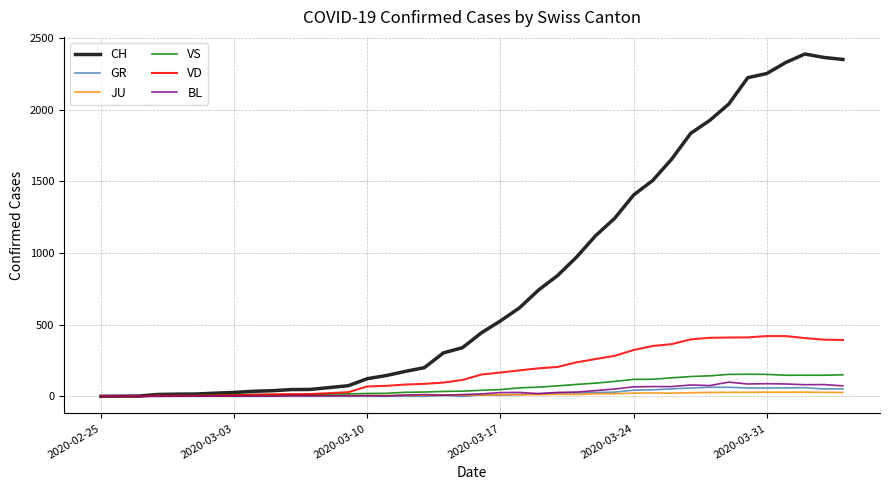

What is the highest value of the BL series?

99